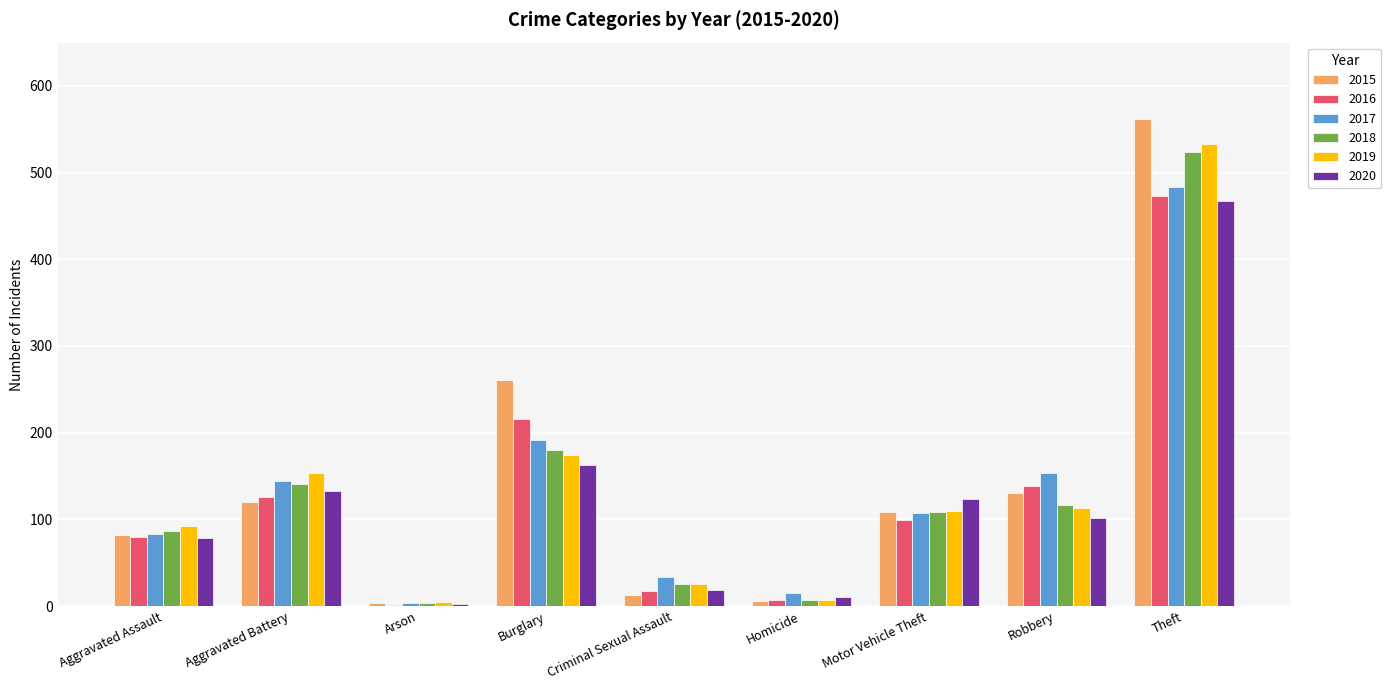

Read the 2016 value at Aggravated Assault.

80